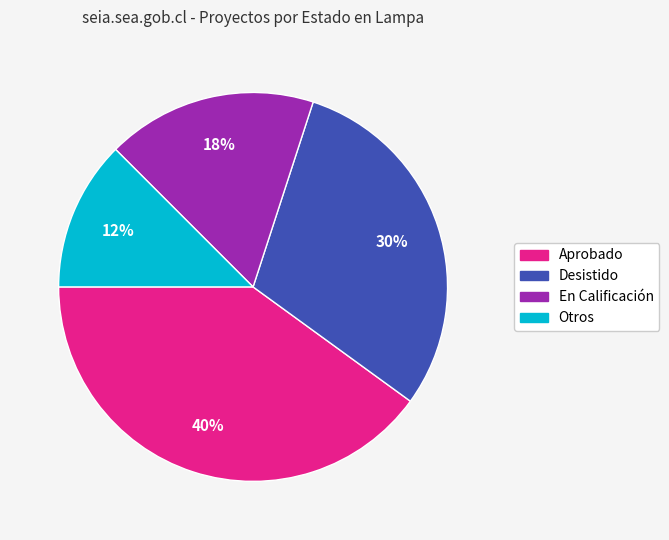

To the nearest percent, what is the average slice percentage?

25%